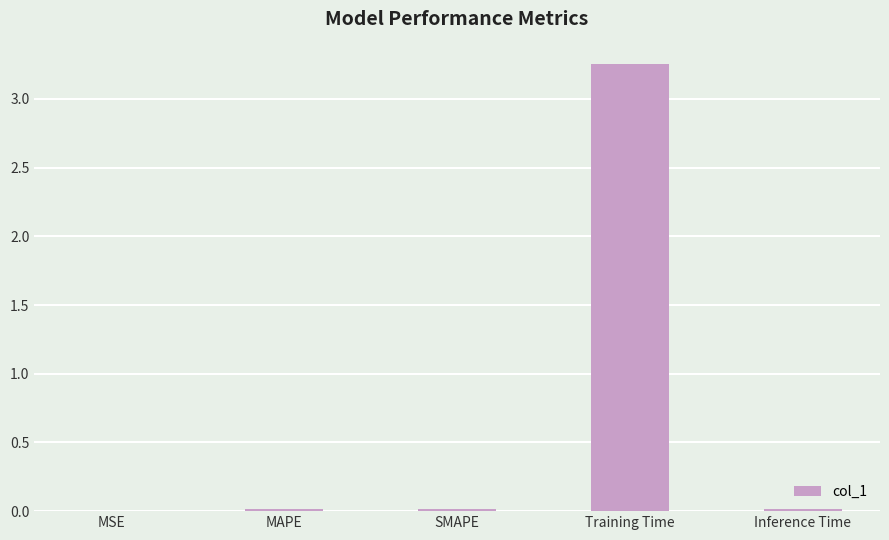

Is it true that the value at Training Time is 1.3?

False